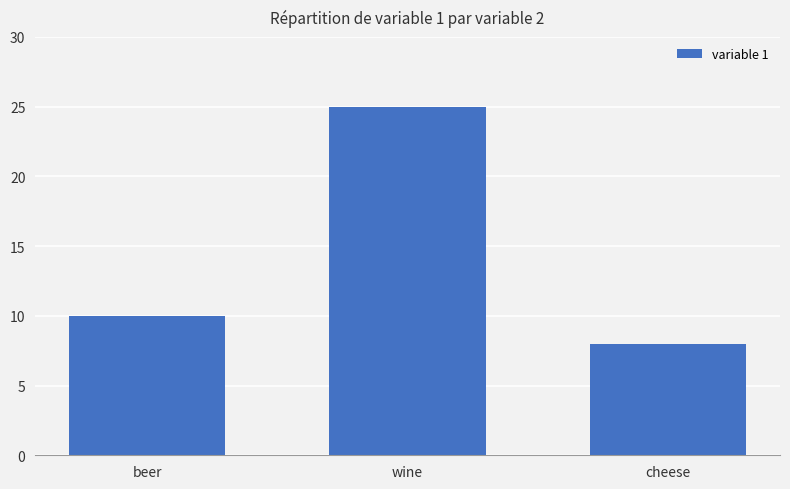

What is the average value?

14